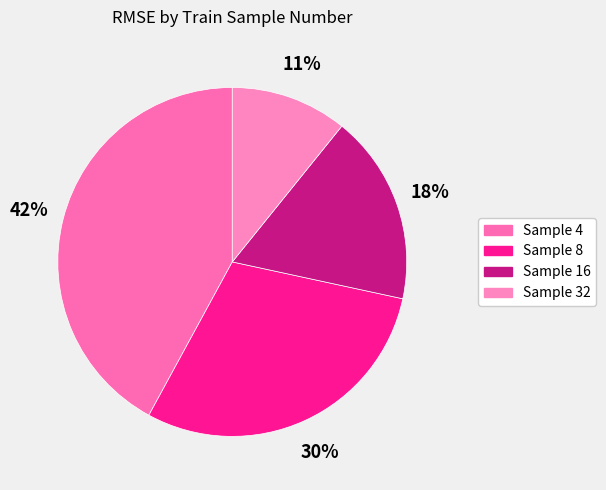

How many segments does this pie chart have?

4